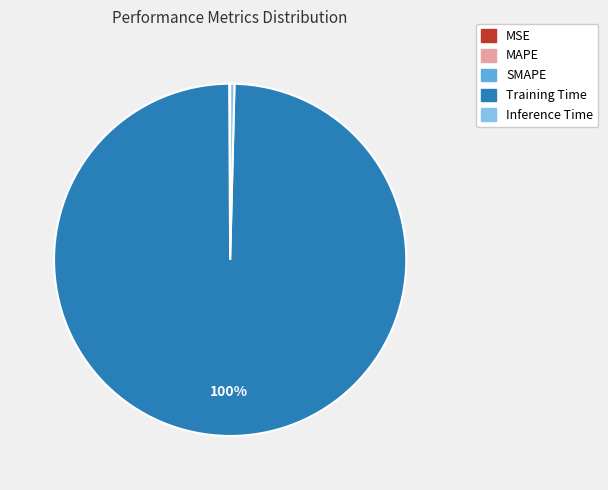

To the nearest percent, what is the average slice percentage?

20%